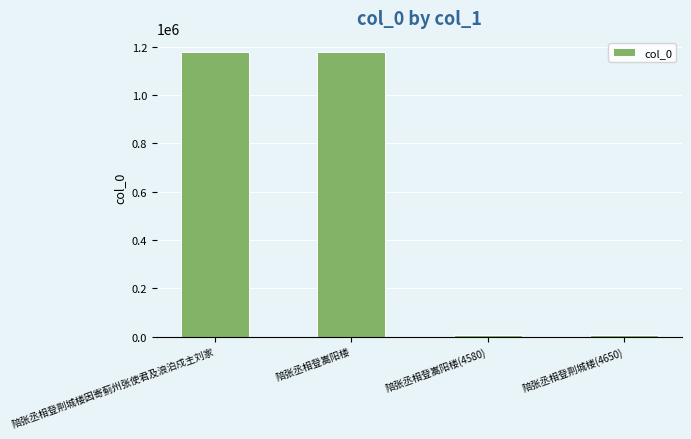

The chart shows a value of 1178570 at 陪张丞相登荆城楼因寄蓟州张使君及浪泊戍主刘家. True or false?

True